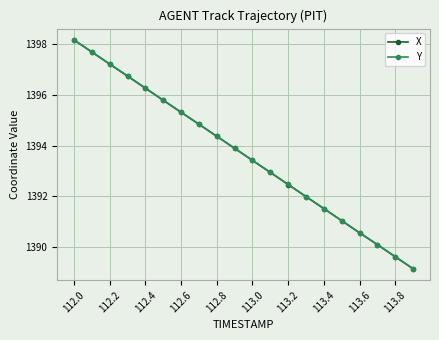

What is the lowest value of the X series?

1389.1